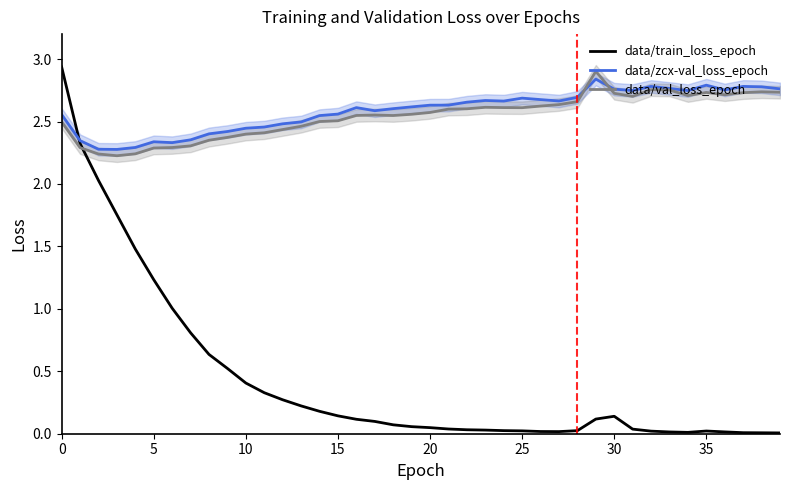

After their last crossing, which series has the higher values: data/train_loss_epoch or data/val_loss_epoch?

data/val_loss_epoch